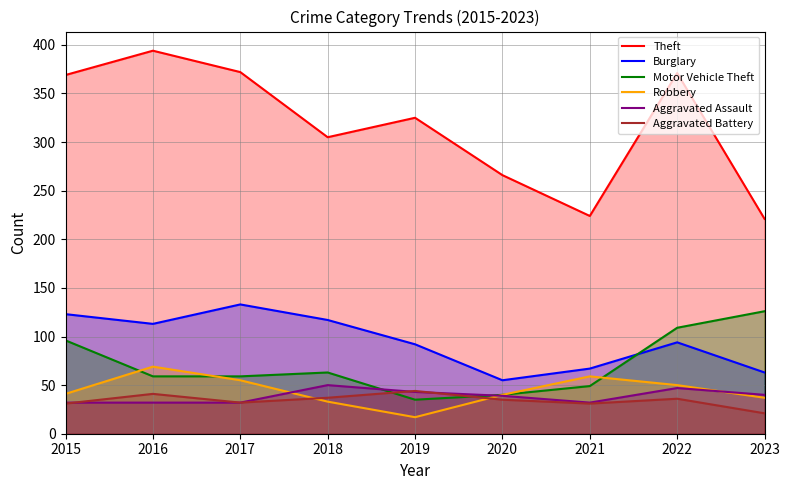

What is the total value across all series at 2017?

683